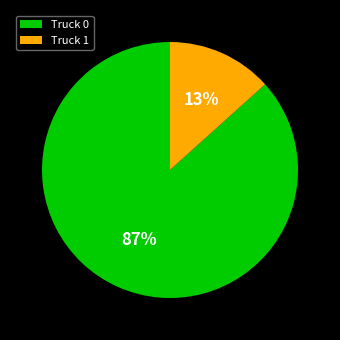

Between Truck 0 and Truck 1, which is larger?

Truck 0